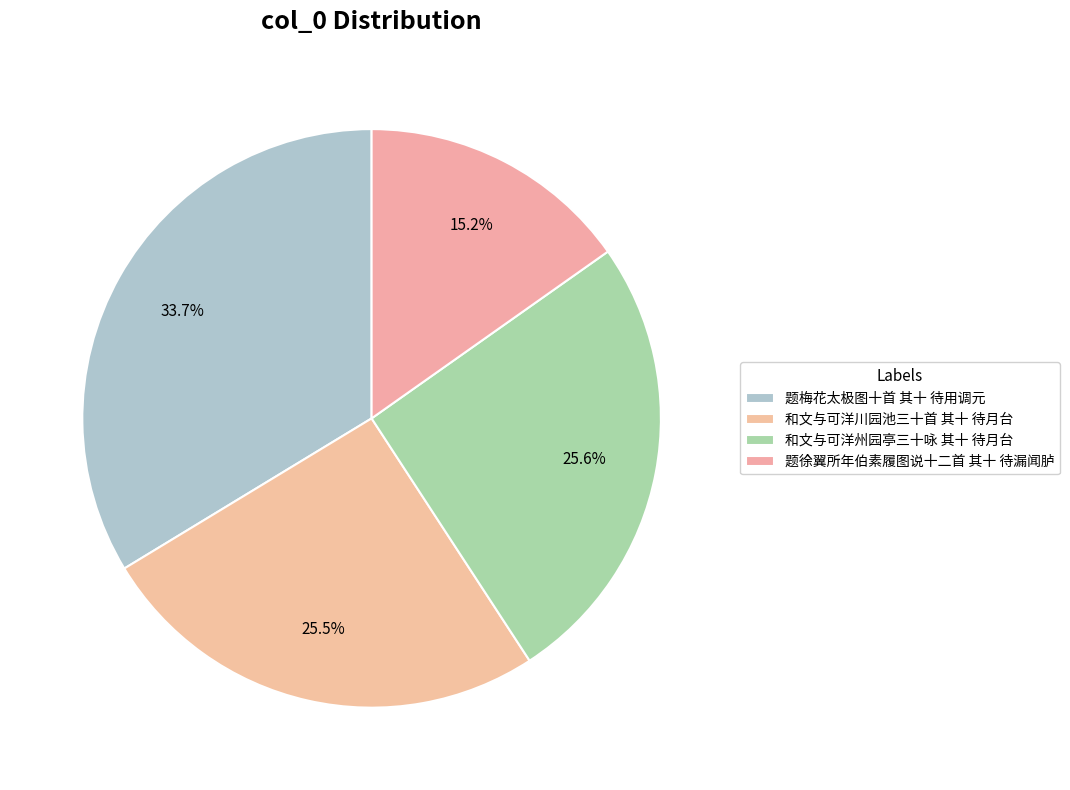

Count the number of slices in the pie.

4